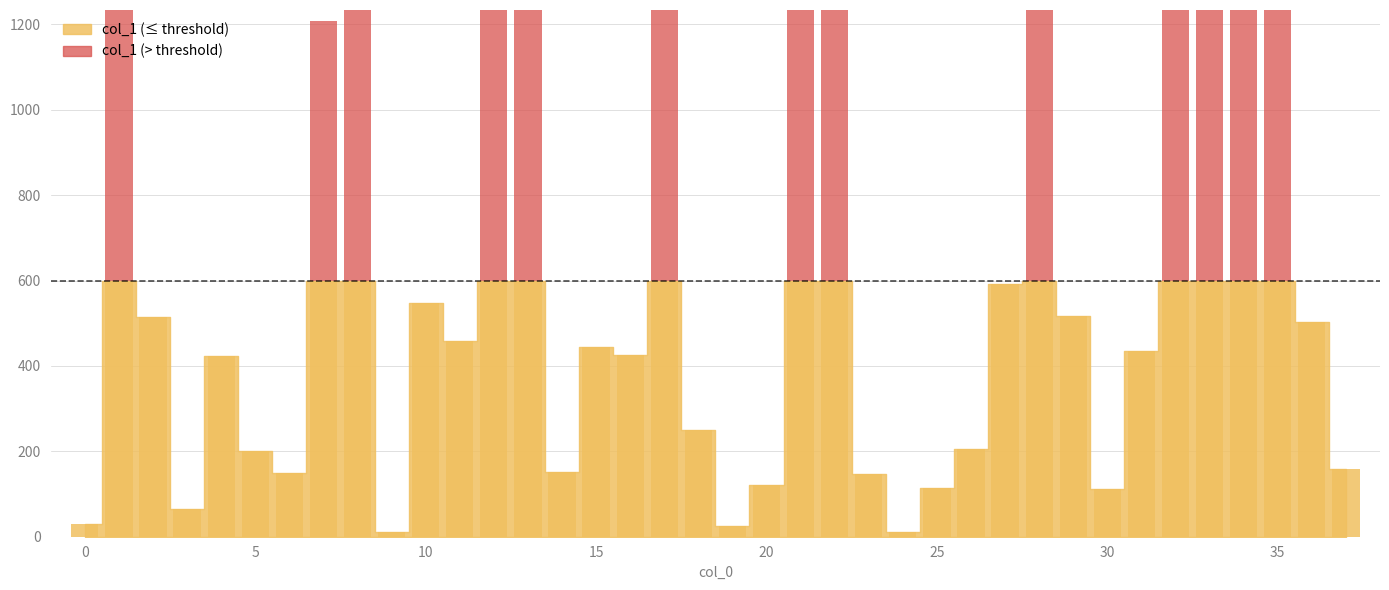

Are the bars grouped side by side (vs. stacked)?

No